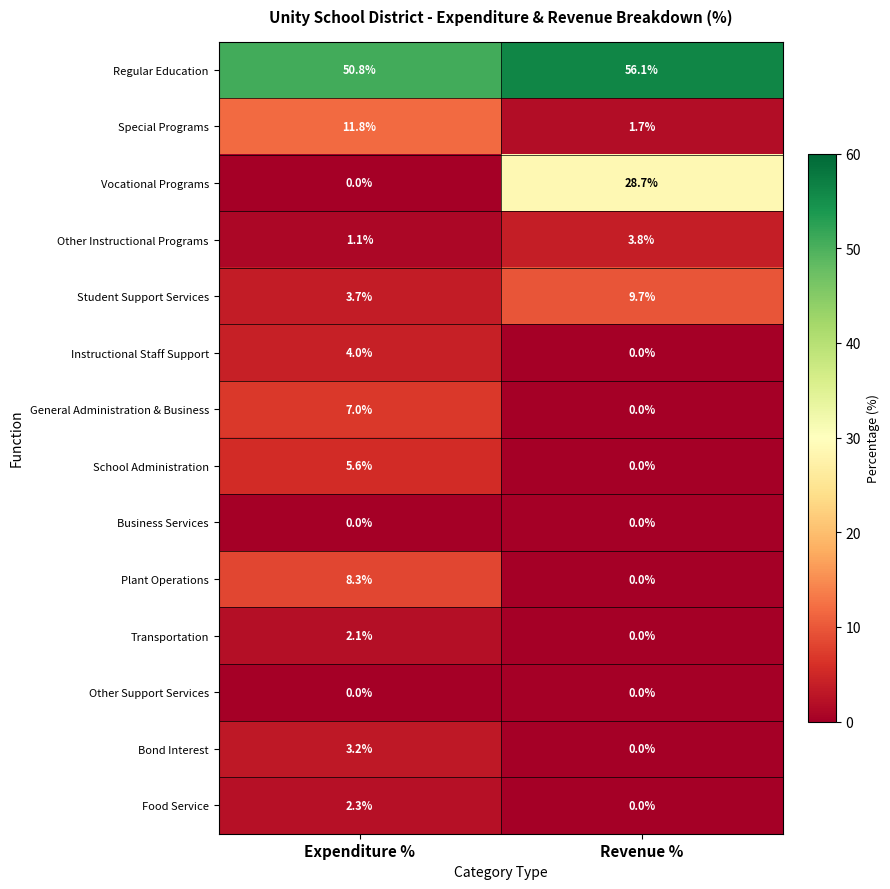

Which series has the widest spread of values?

Vocational Programs